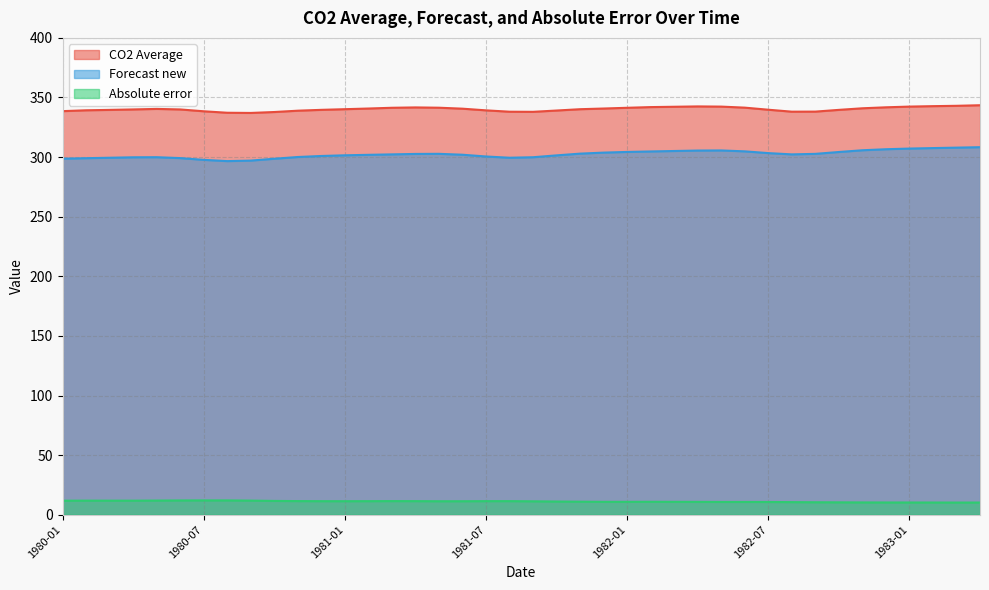

True or false: CO2 Average and Absolute error intersect in this chart.

False